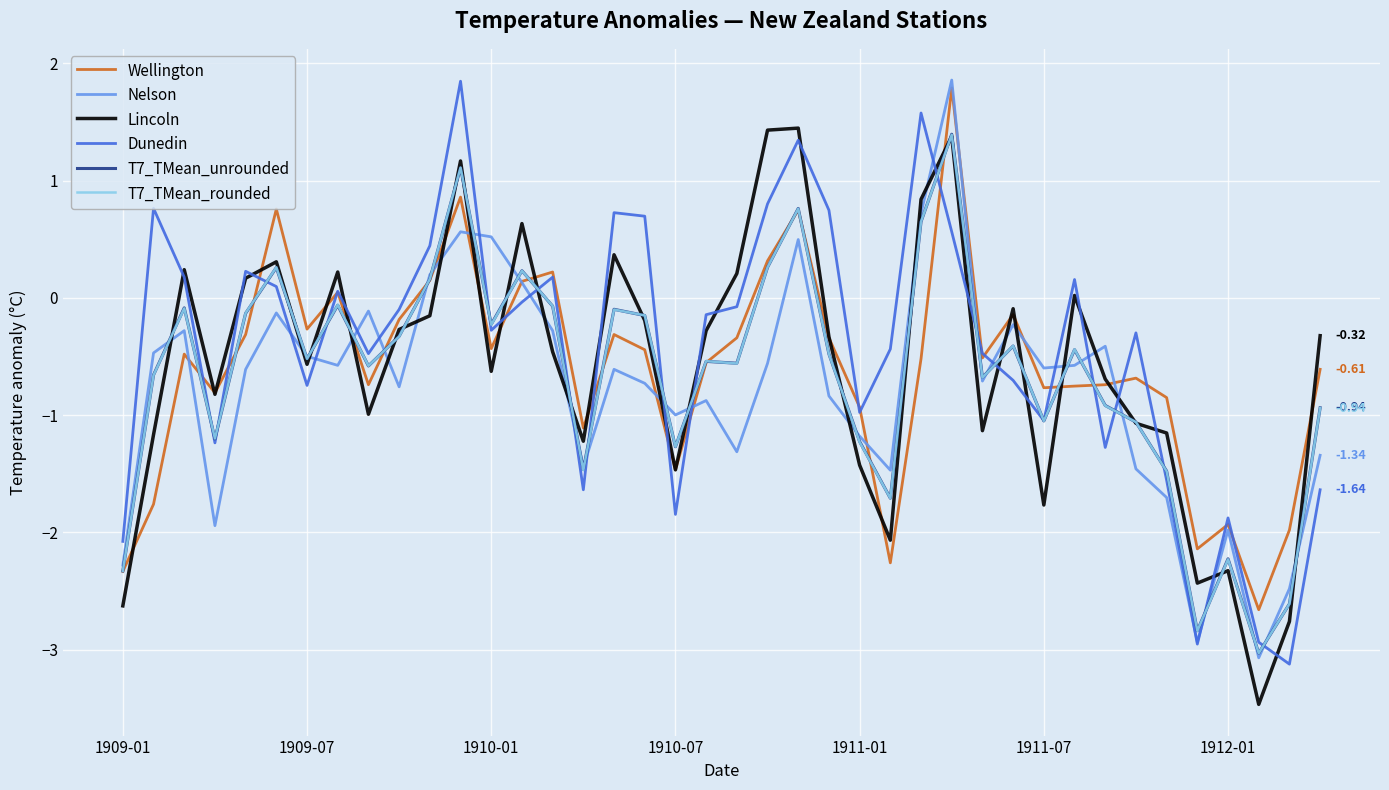

Which series has the widest spread of values?

Dunedin